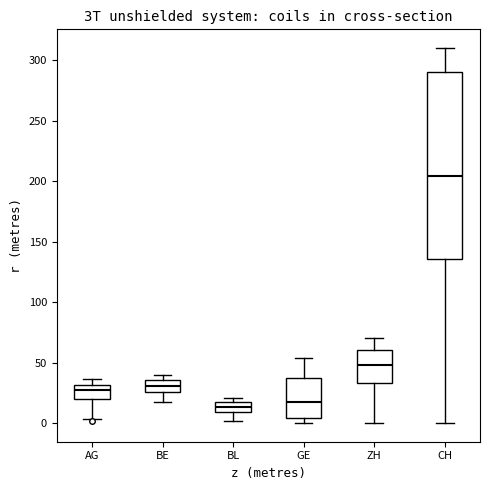

Which box is the tallest, from its lower edge to its upper edge?

CH